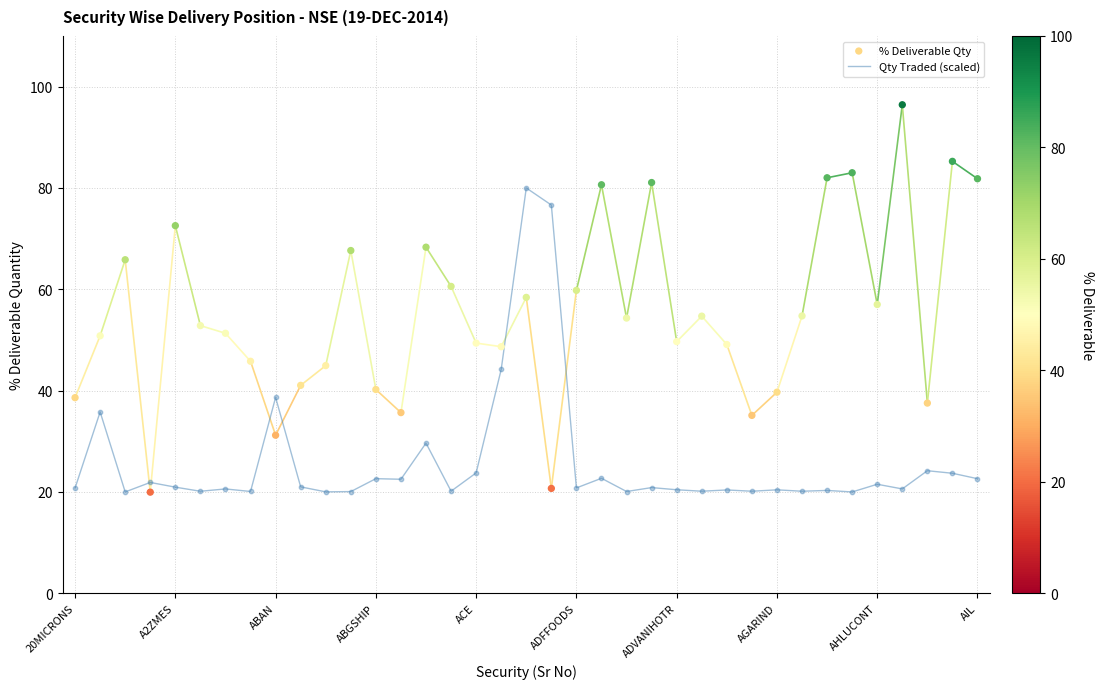

Which series has the largest total across all categories?

% Deliverable Qty